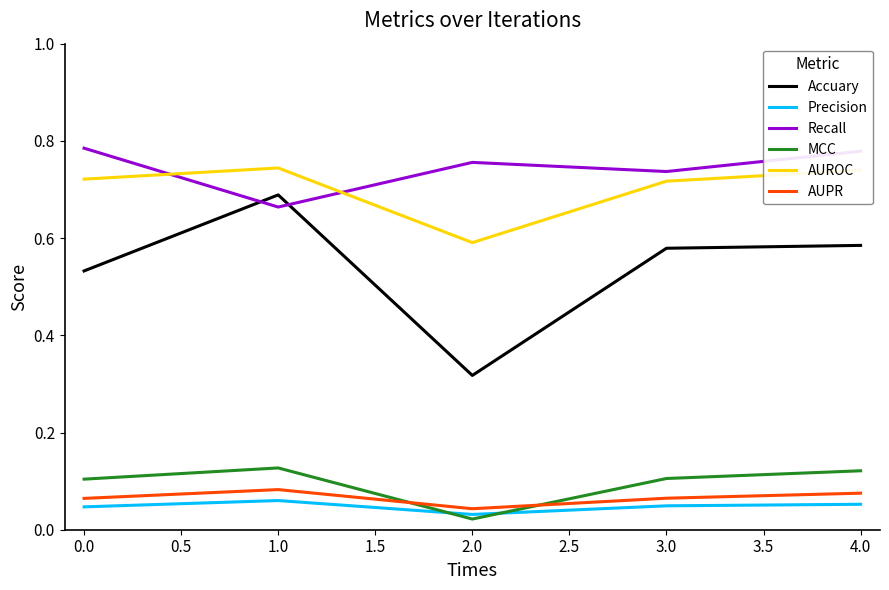

Which category has the lowest value in the AUROC series?

2.0